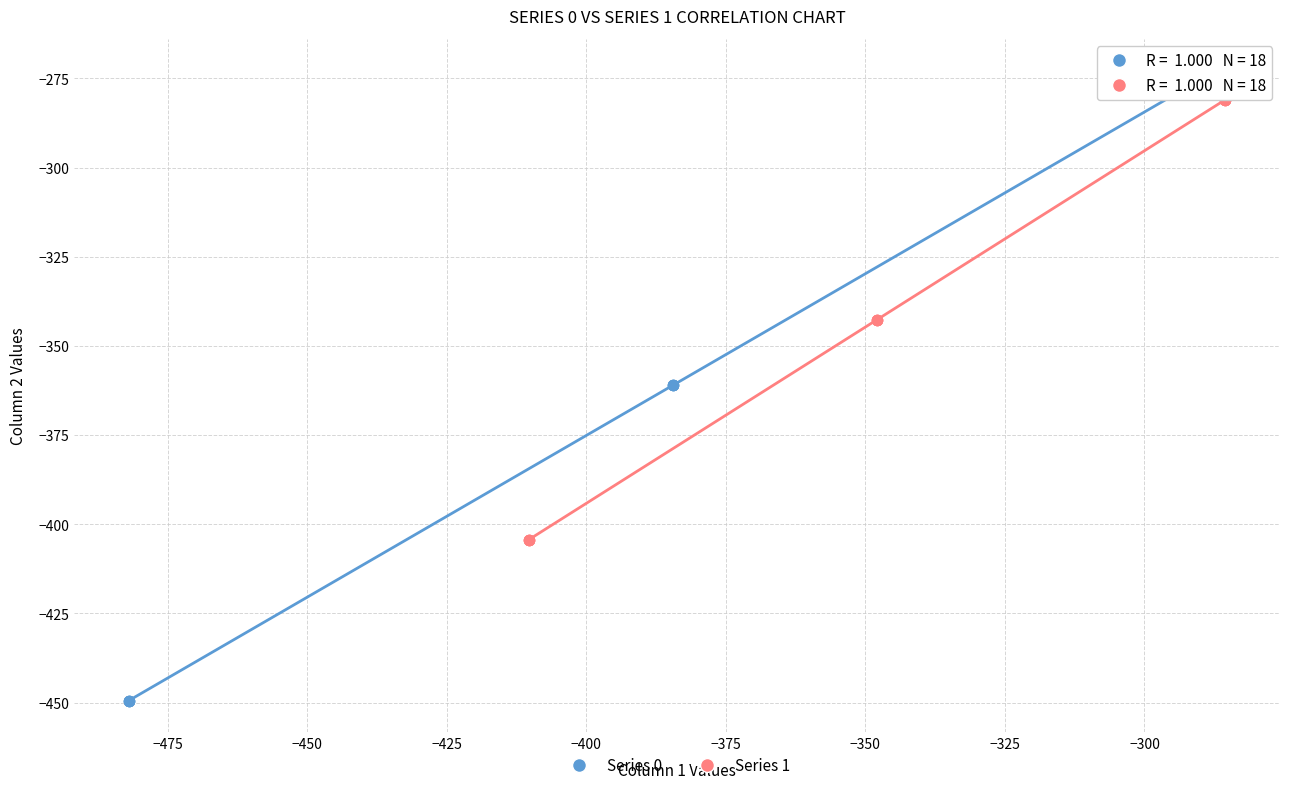

Which series contains the highest Y value?

Series 0